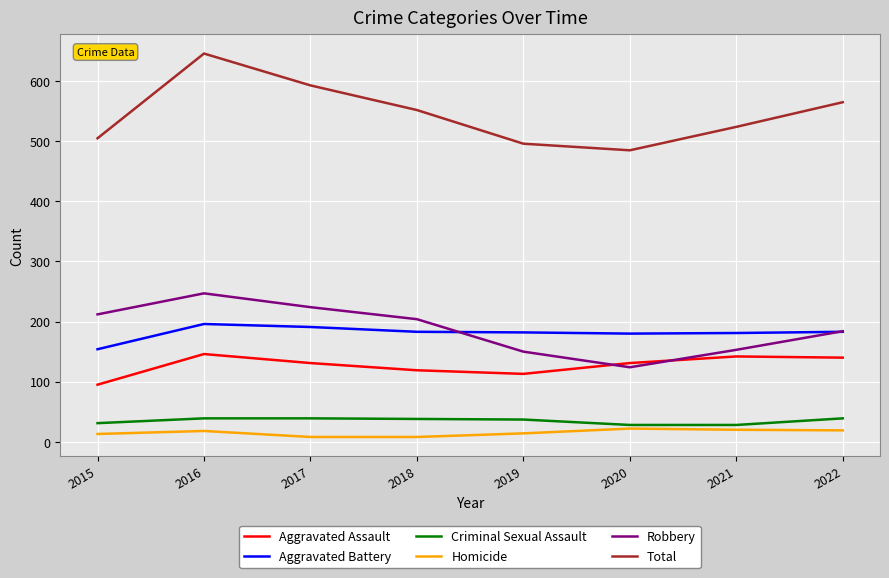

The value of Aggravated Assault at 2021 is 142. True or false?

True